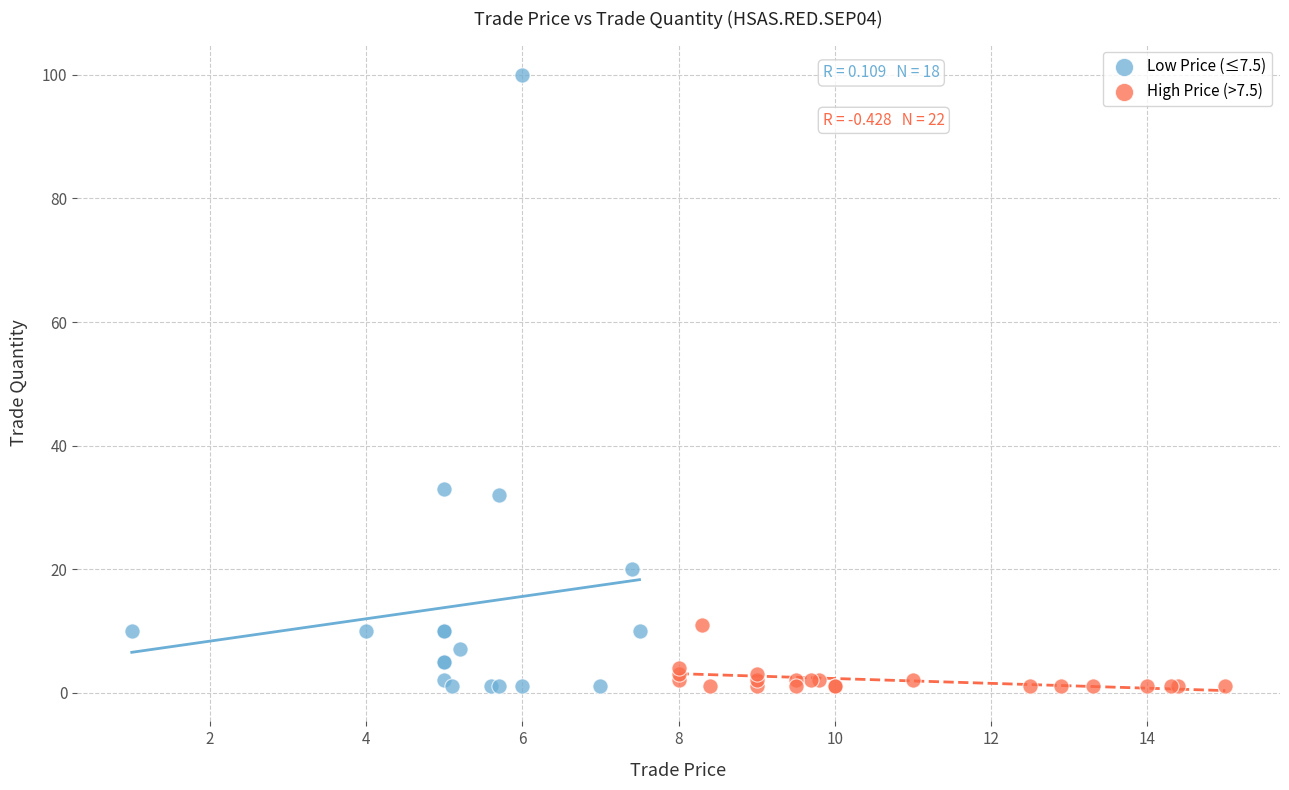

Which series reaches the maximum Y coordinate?

Low Price (≤7.5)